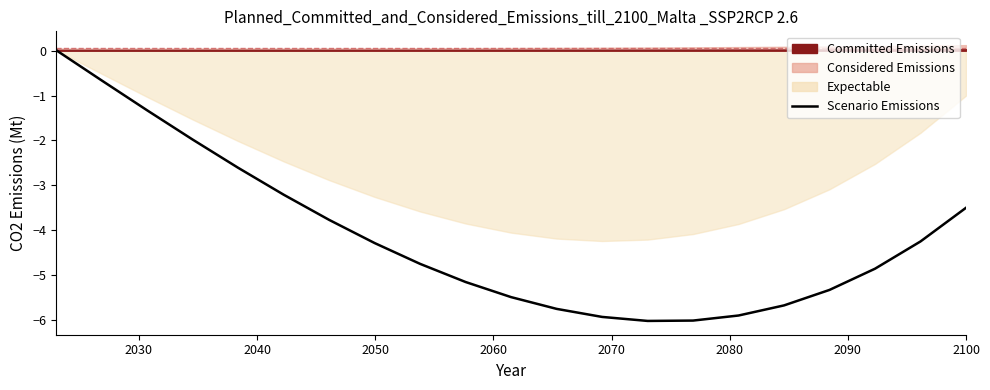

How many values are below -4?

13